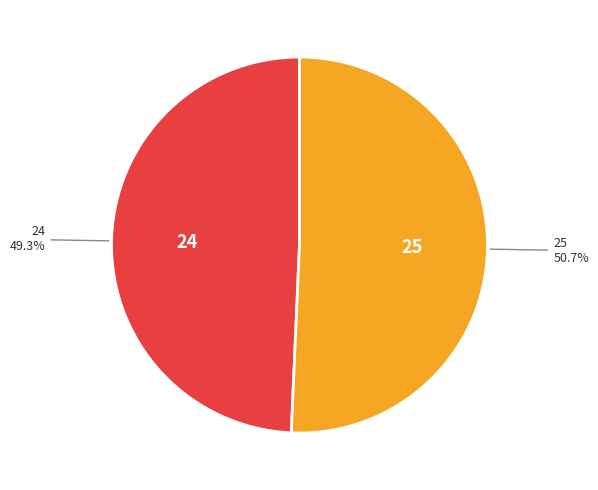

To the nearest percent, what portion does 24 represent?

49%